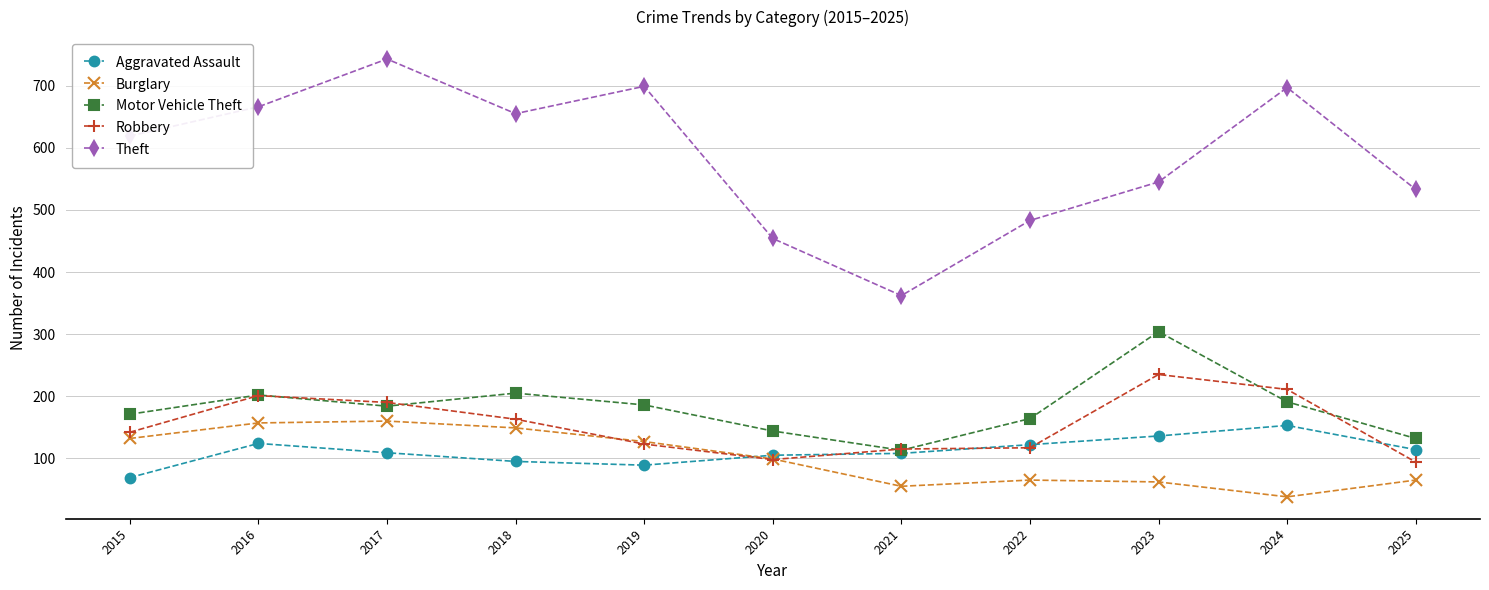

True or false: Theft has a value of 921 at 2025.

False